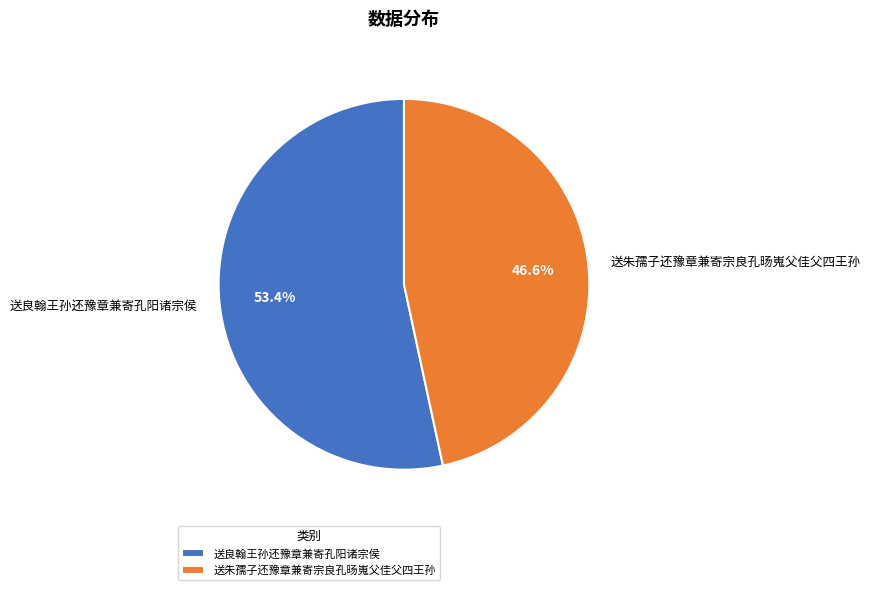

Between 送朱孺子还豫章兼寄宗良孔旸嵬父佳父四王孙 and 送良翰王孙还豫章兼寄孔阳诸宗侯, which is larger?

送良翰王孙还豫章兼寄孔阳诸宗侯